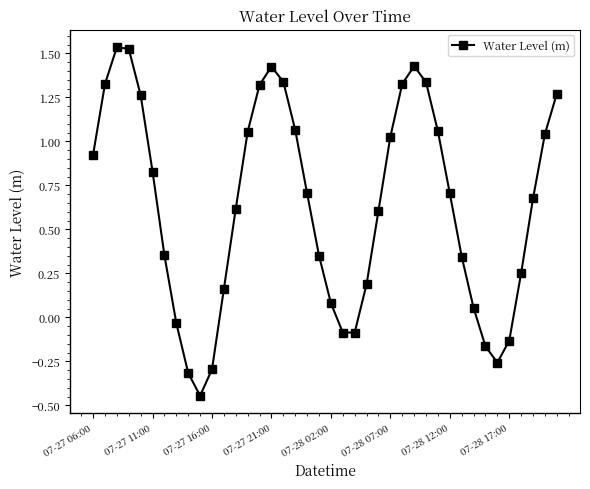

What is the average value?

0.6